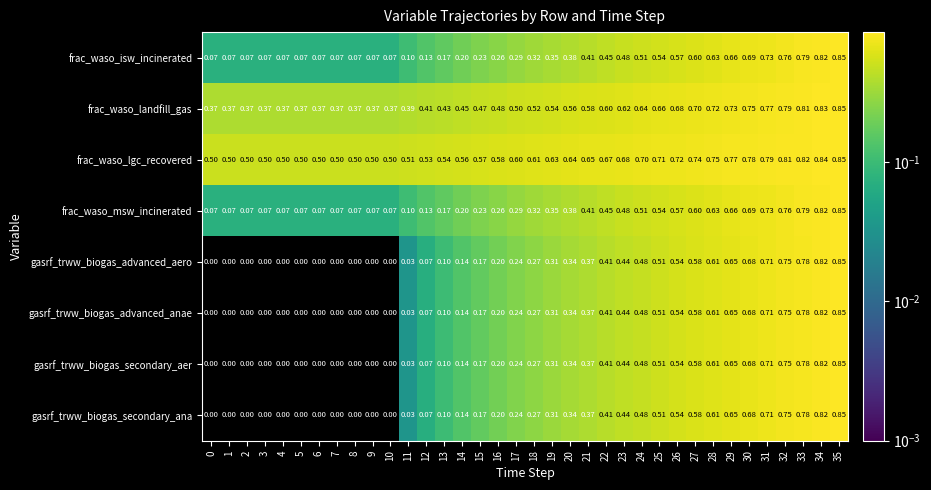

Which series has the largest total across all categories?

frac_waso_lgc_recovered